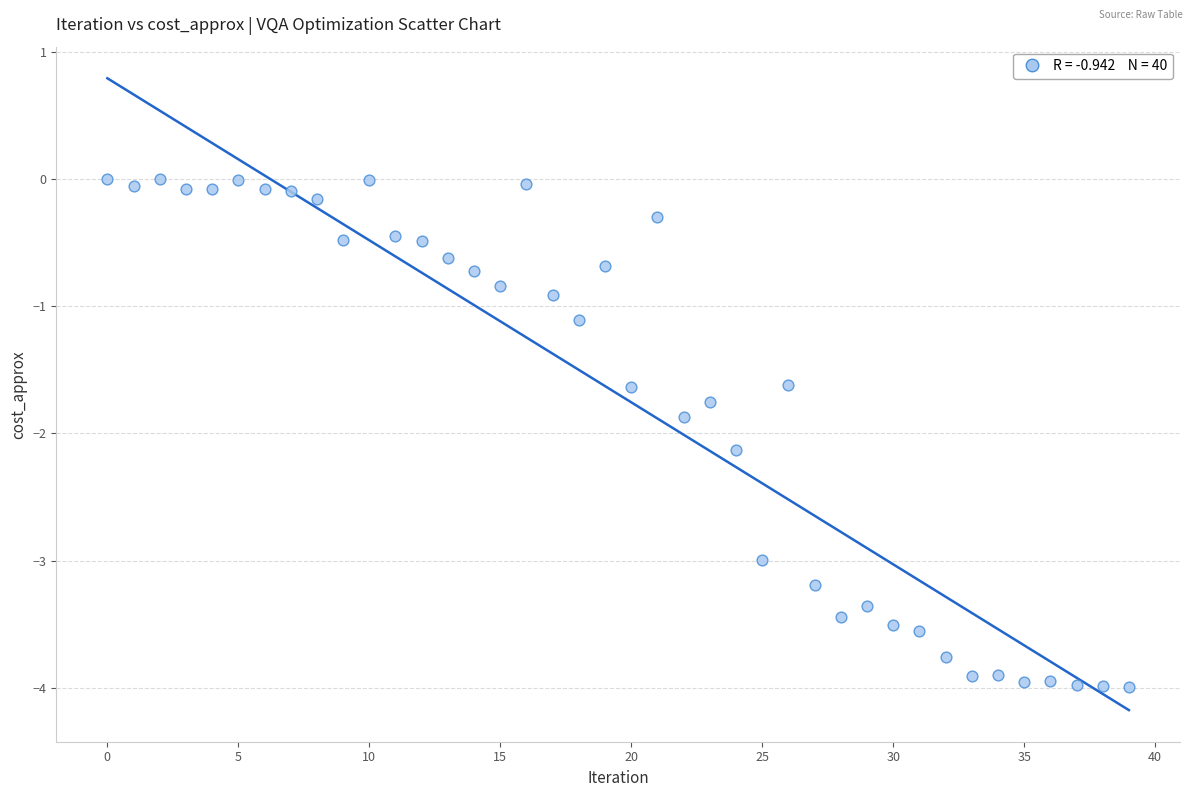

What is the range of Y values (max minus min)?

4.0